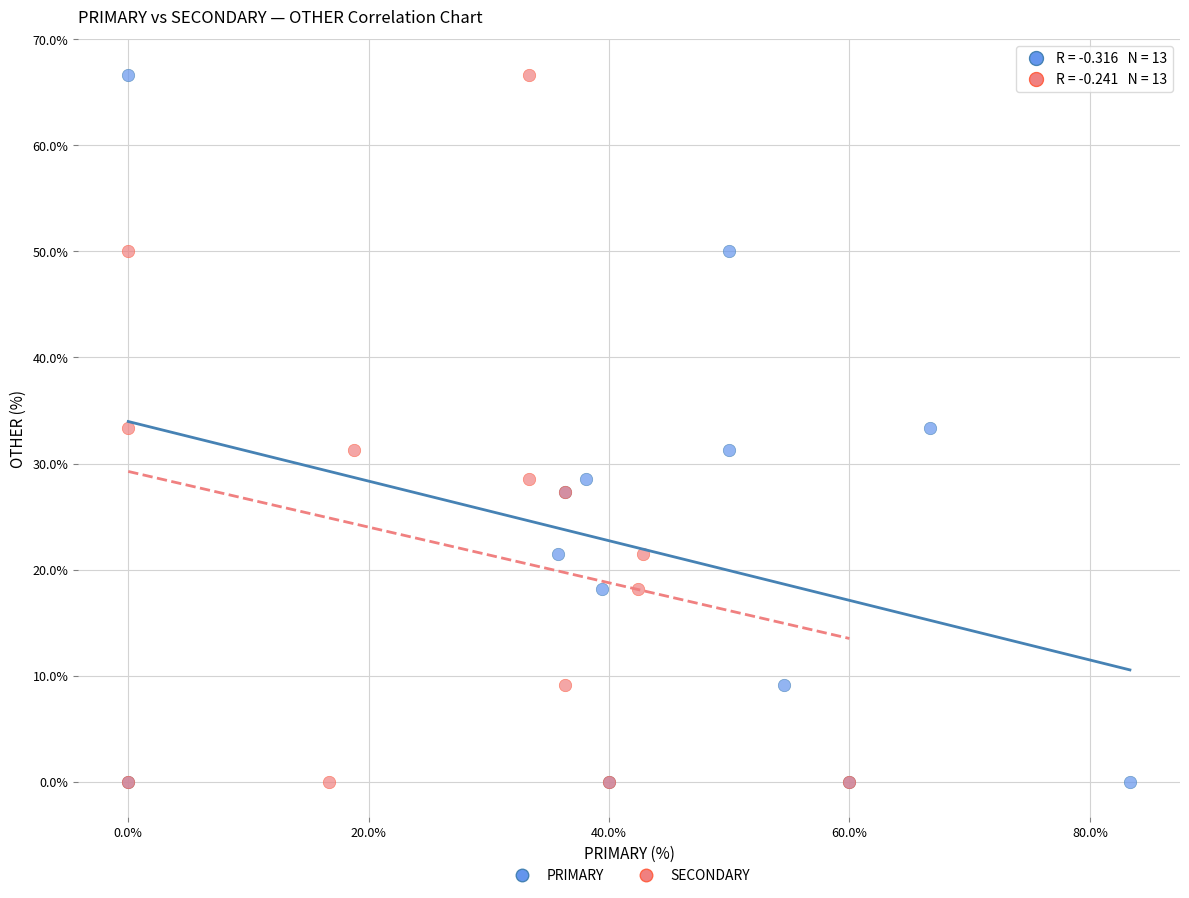

What are all the series names shown in the legend?

PRIMARY, SECONDARY